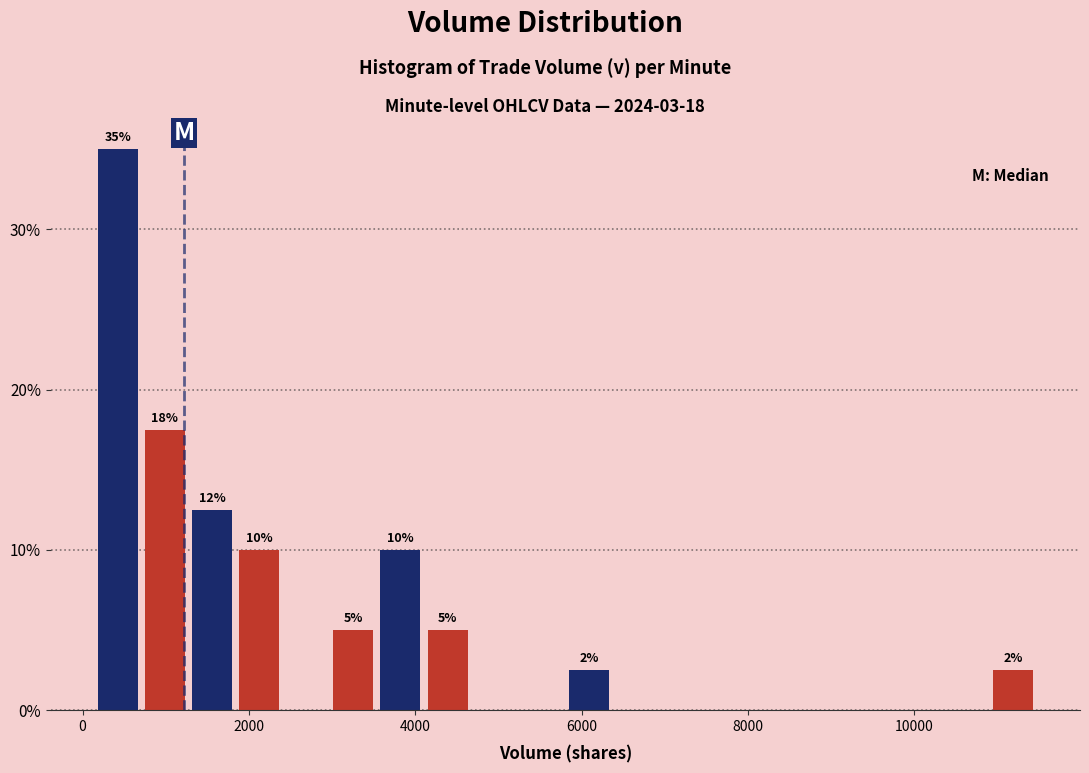

Read against the x-axis, roughly where is the centre of the tallest bar?

400